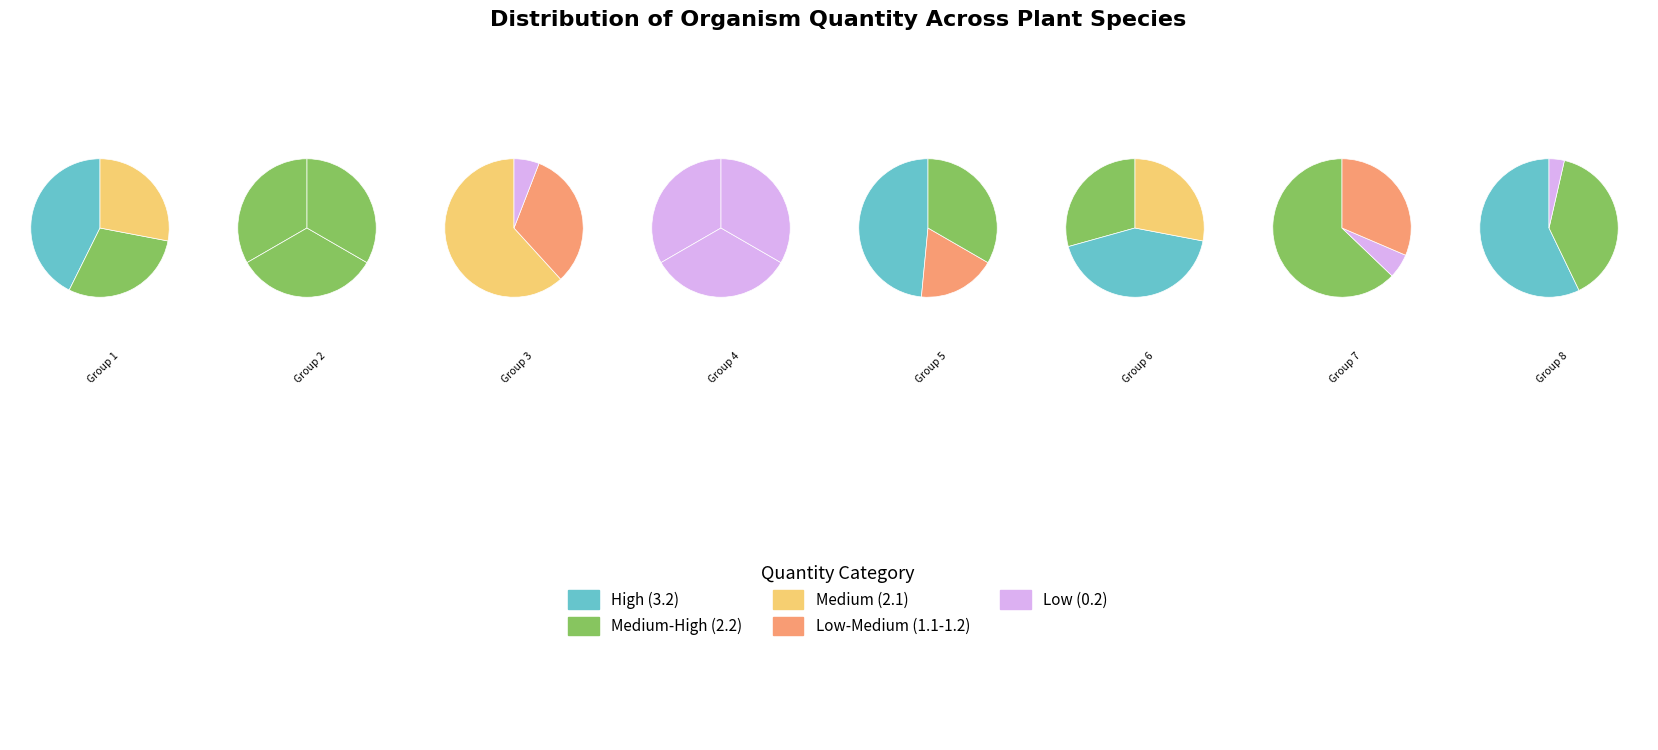

Does any single category account for the majority?

No